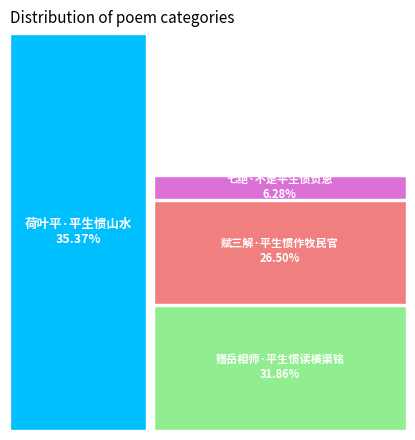

Approximately how many times larger is the value at 赠岳相师·平生惯读横渠铭 compared to 赋三解·平生惯作牧民官?

1.2